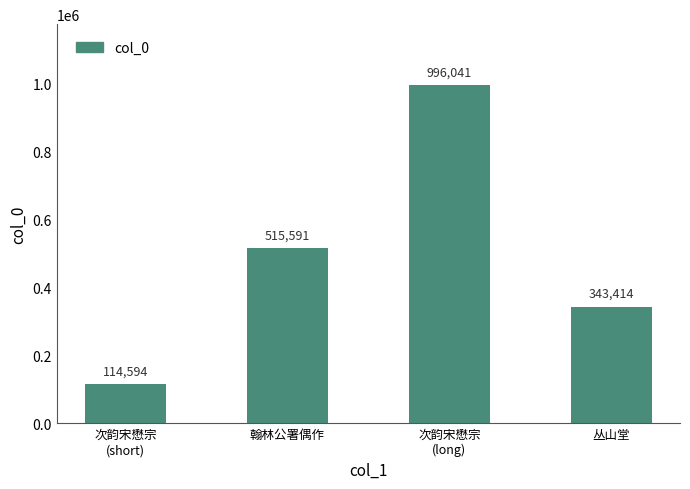

List the labels in order of value, largest first.

次韵宋懋宗
(long), 翰林公署偶作, 丛山堂, 次韵宋懋宗
(short)